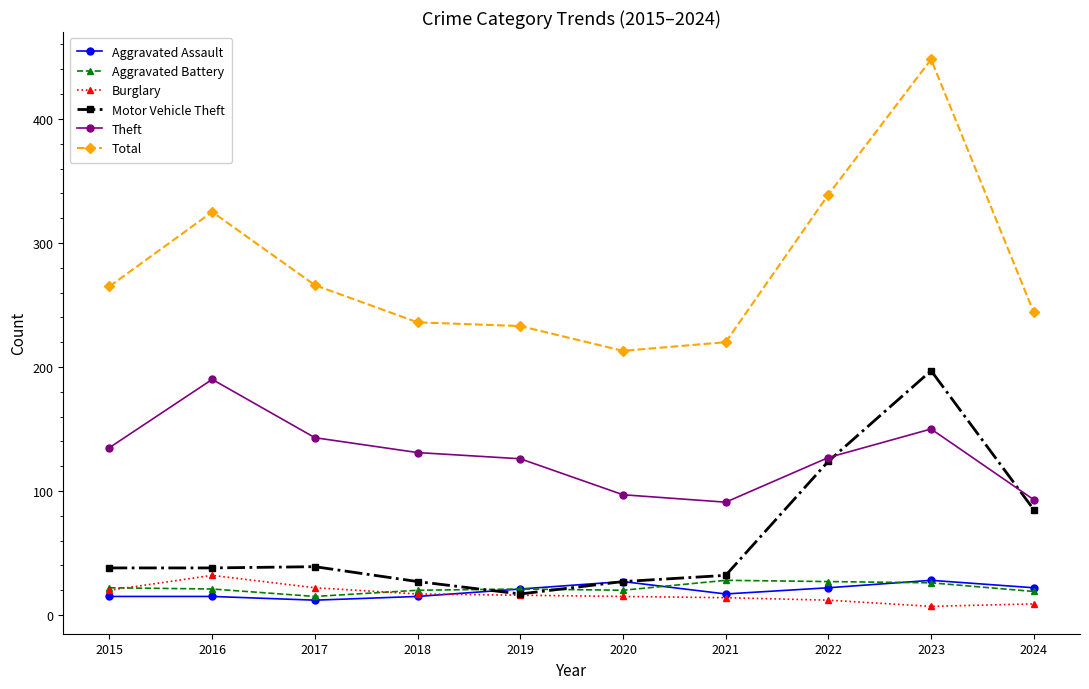

At 2016, list the series in order from smallest to largest.

Aggravated Assault, Aggravated Battery, Burglary, Motor Vehicle Theft, Theft, Total